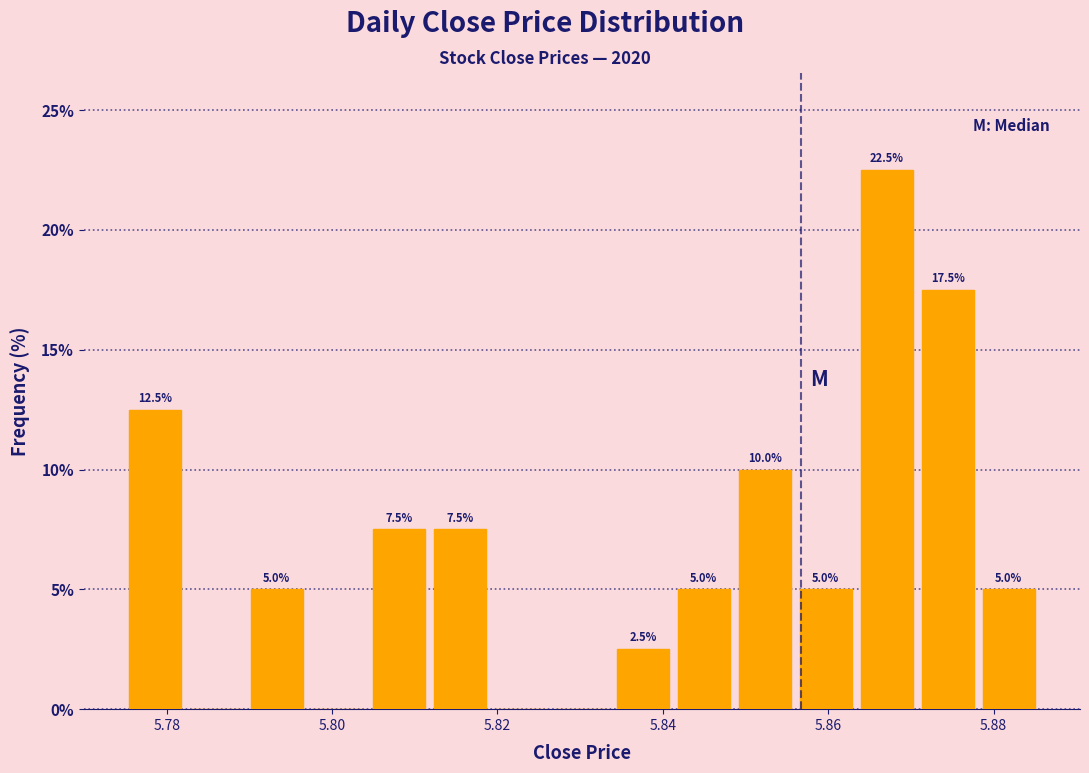

Read against the x-axis, roughly where is the centre of the tallest bar?

5.868